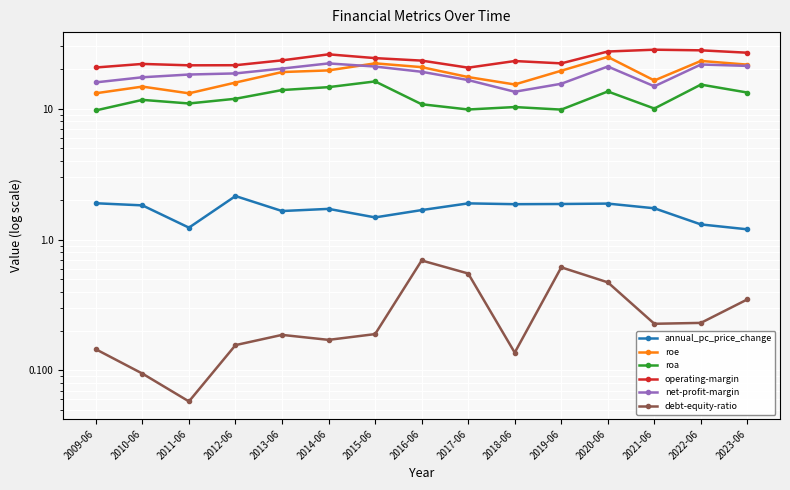

Which series has the largest total across all categories?

operating-margin